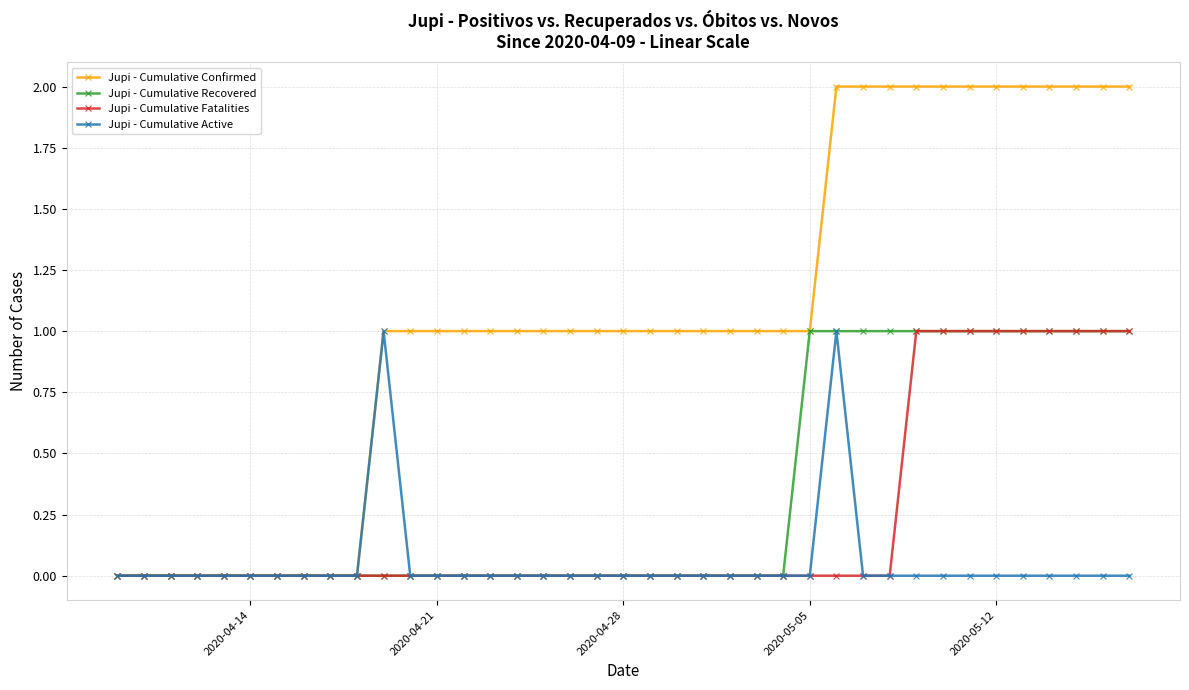

Which series has the widest spread of values?

Jupi - Cumulative Confirmed